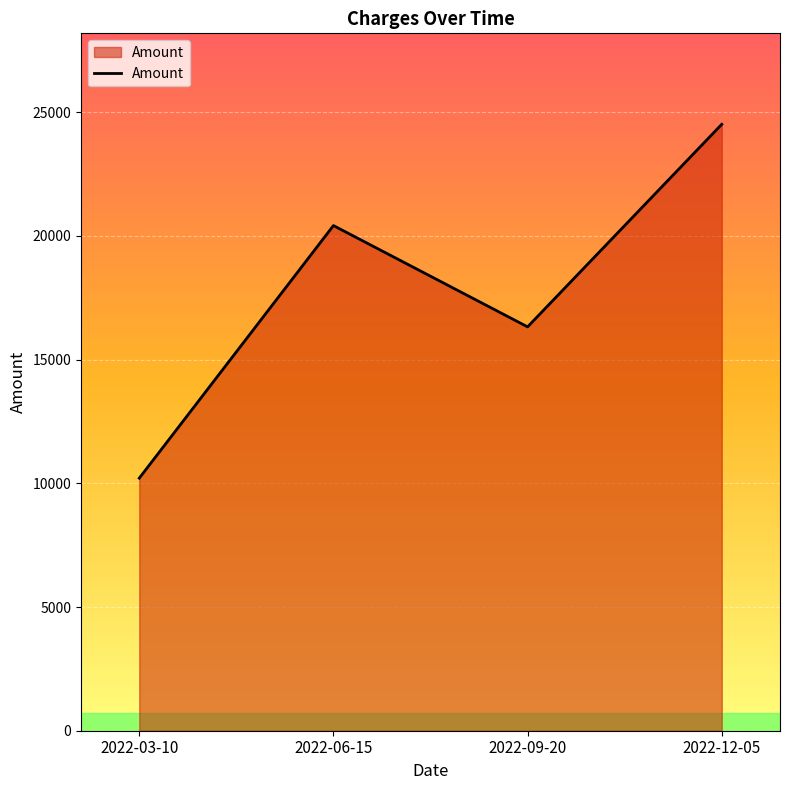

Where is the first local maximum?

2022-06-15